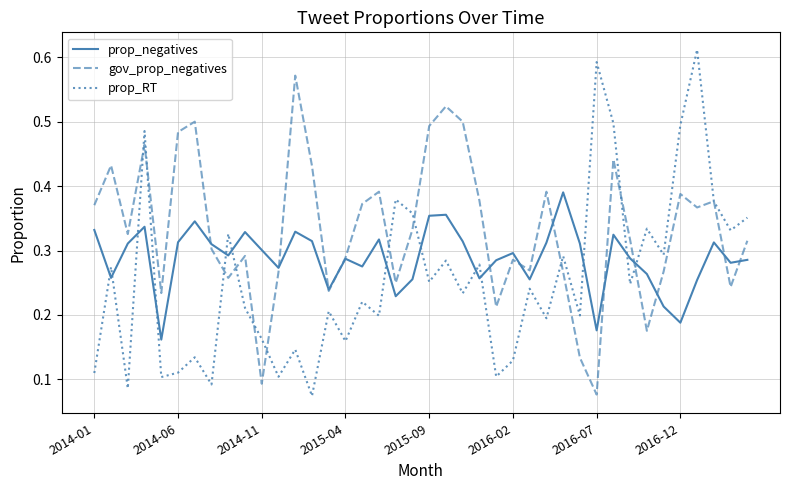

True or false: prop_negatives and prop_RT intersect in this chart.

True